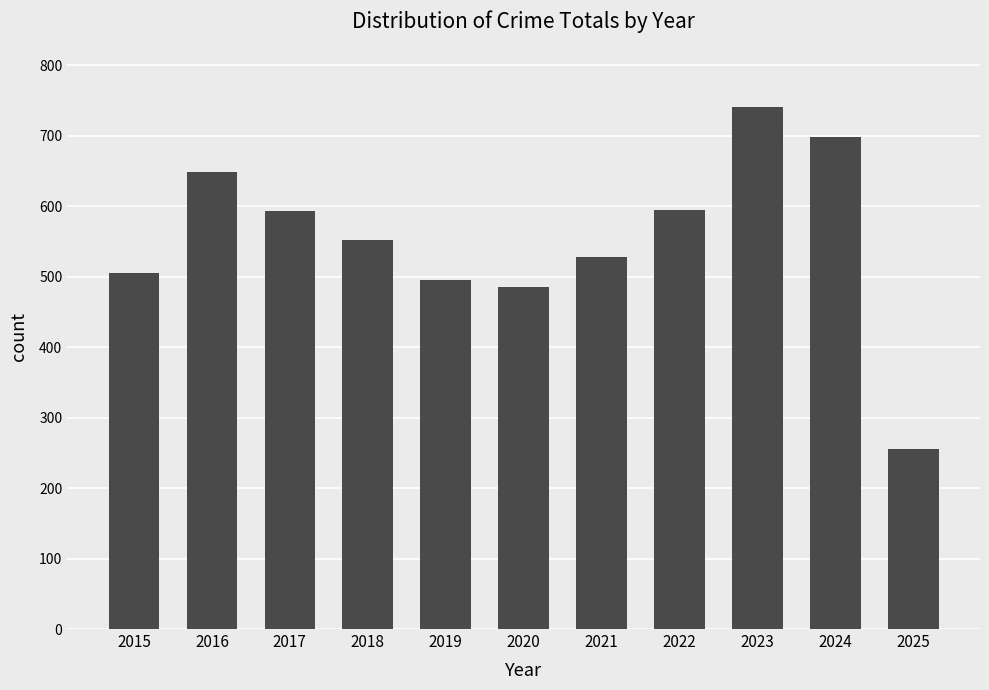

What value does the data have at 2018, to the nearest 50?

550